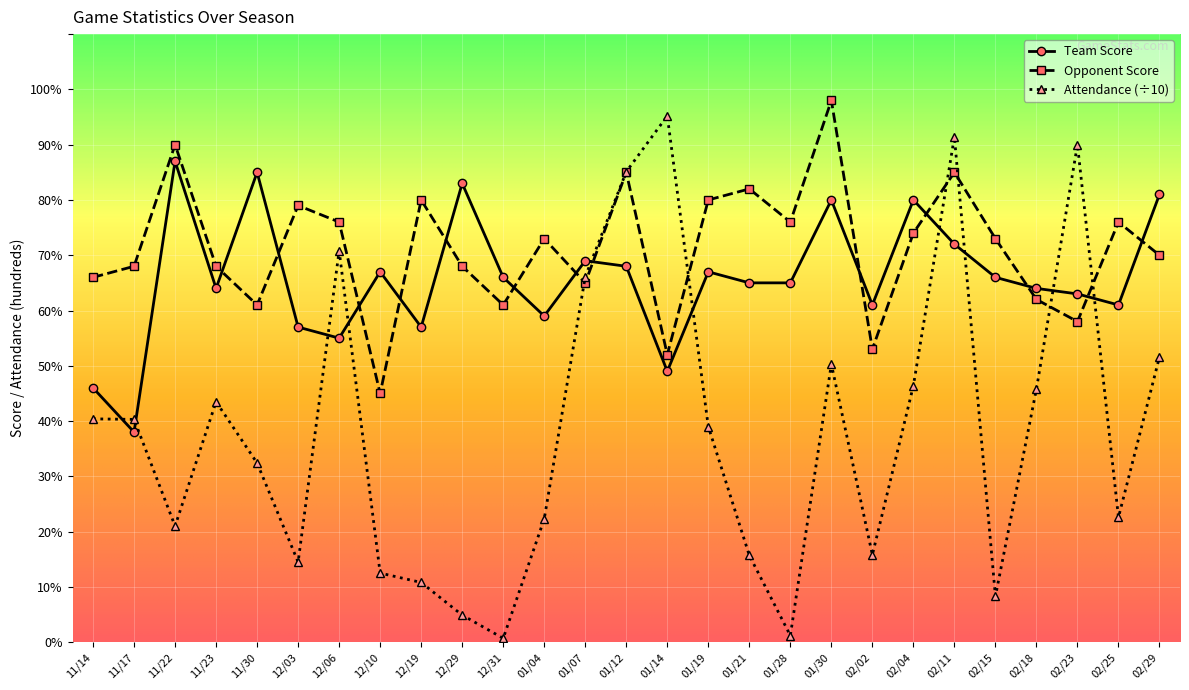

How many interior local valleys does the Opponent Score series have?

8